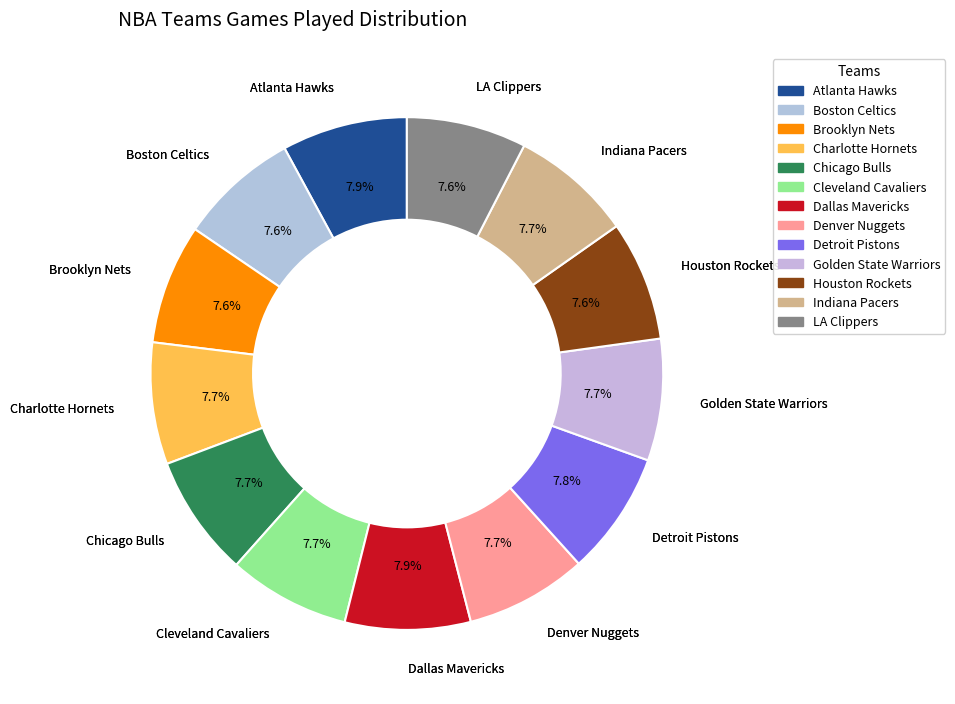

How many slices are in this pie chart?

13